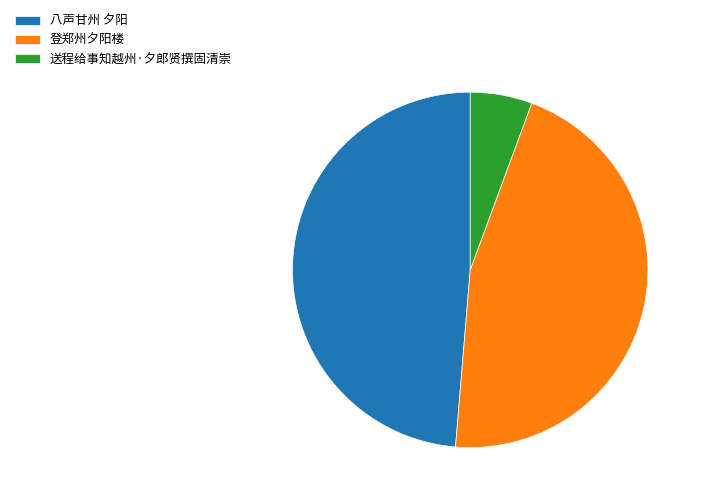

Which category has the biggest portion of the pie?

八声甘州 夕阳